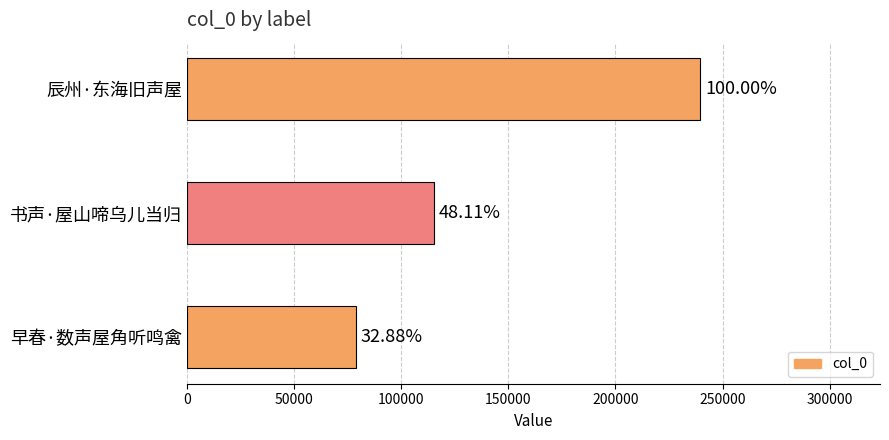

What is the sum of all values?

433609